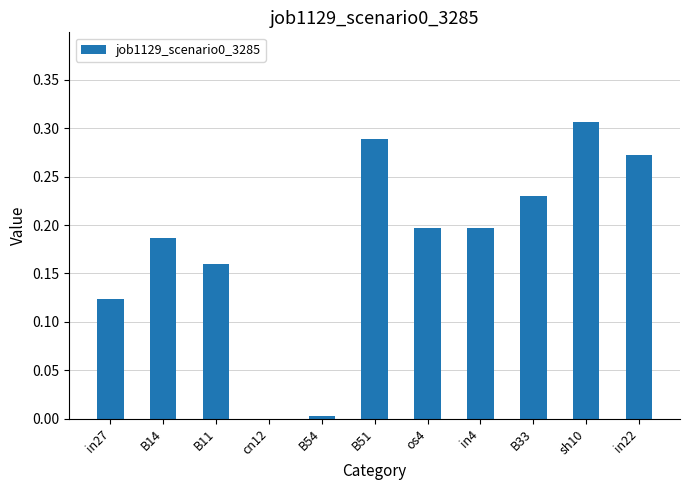

What is the sum of all values?

2.0